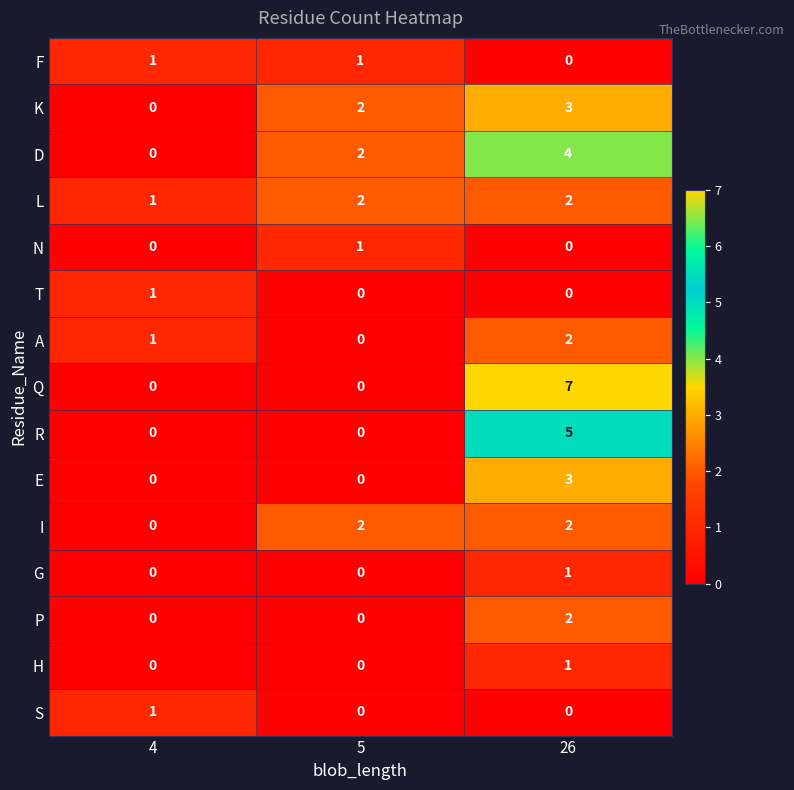

Which series has the largest total across all categories?

Q